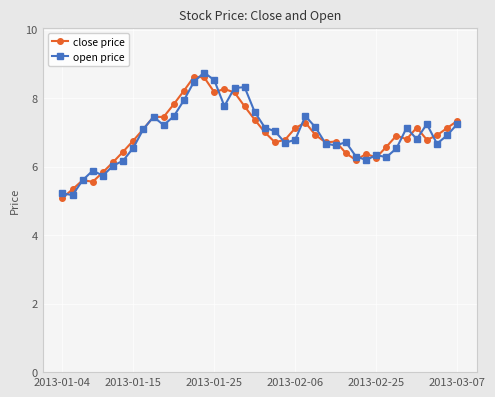

What is the minimum value for close price?

5.1